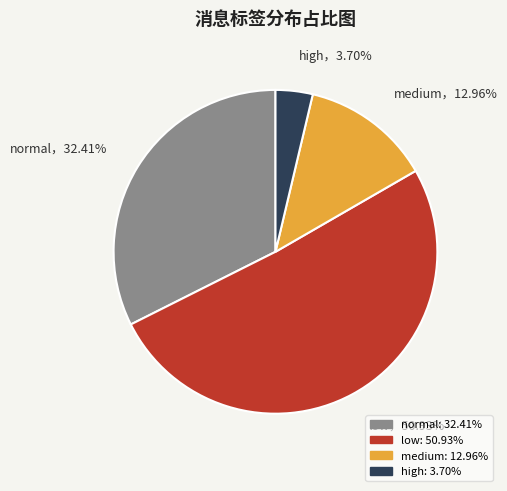

Which slice is the largest?

low